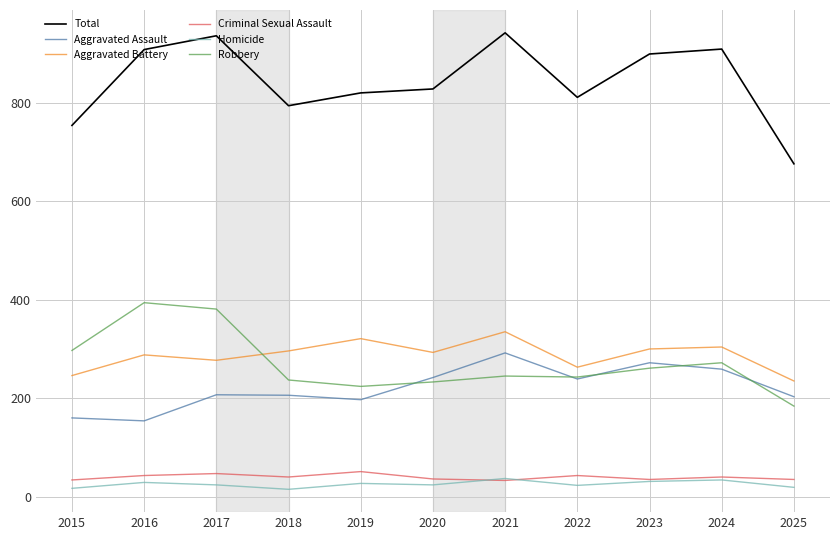

Between 2017 and 2025, which series saw the biggest shift?

Total